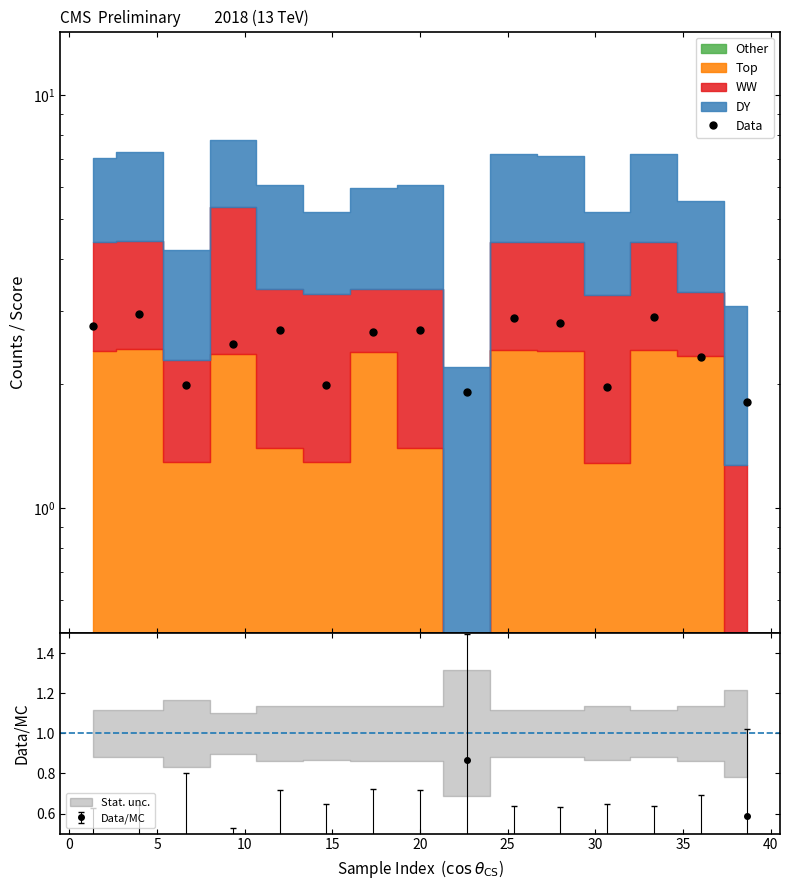

Count the number of categories in the chart.

15